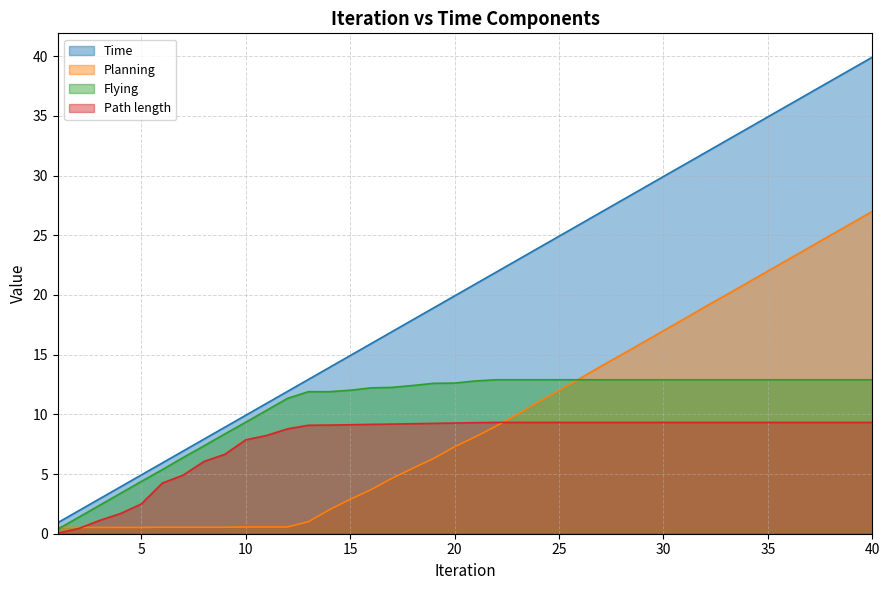

Which series has the largest total across all categories?

Time